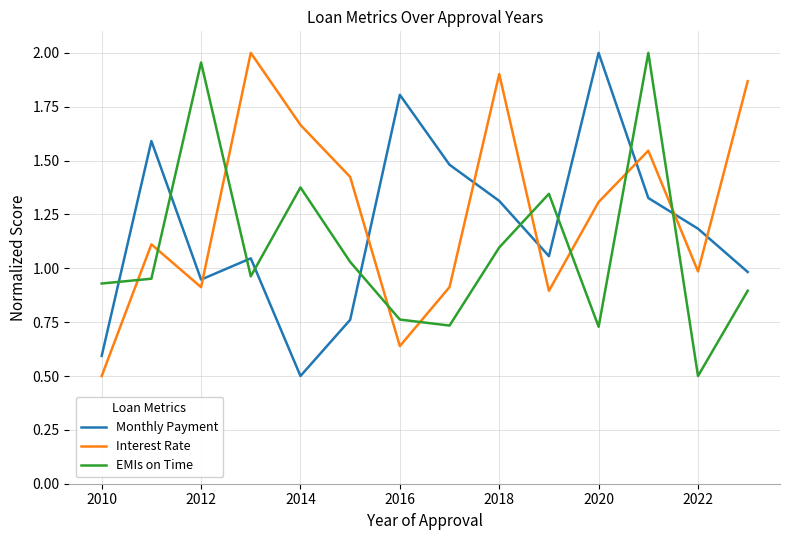

True or false: Monthly Payment and Interest Rate intersect in this chart.

True